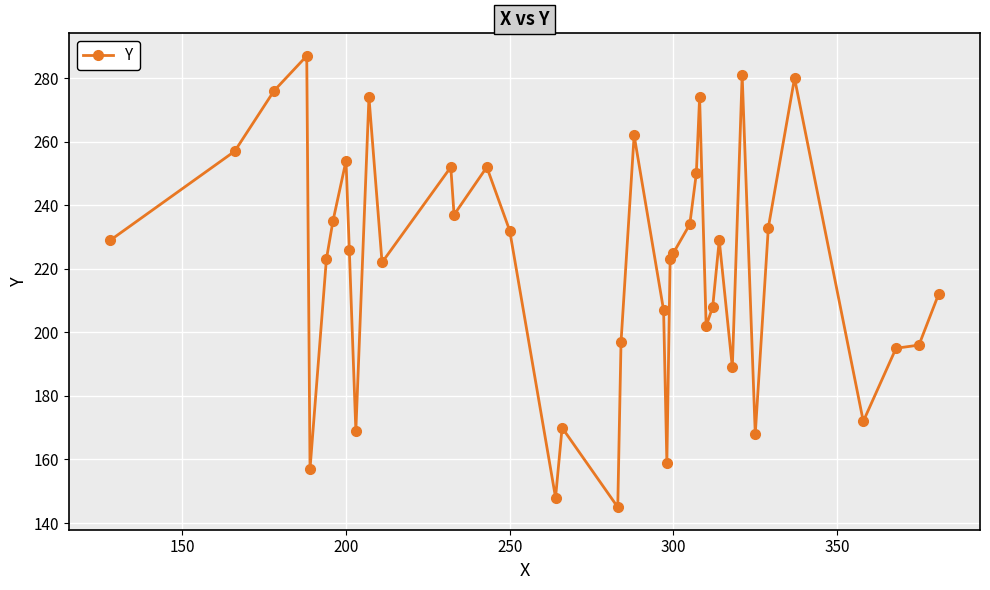

What is the value of the 29th point from the left?

202